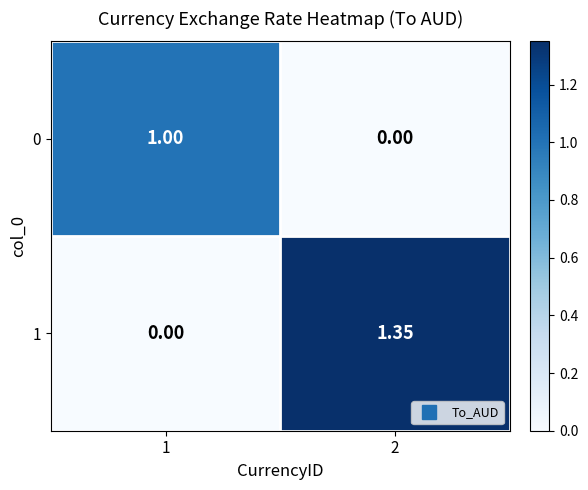

Rank the series at 2 from highest to lowest value.

1, 0